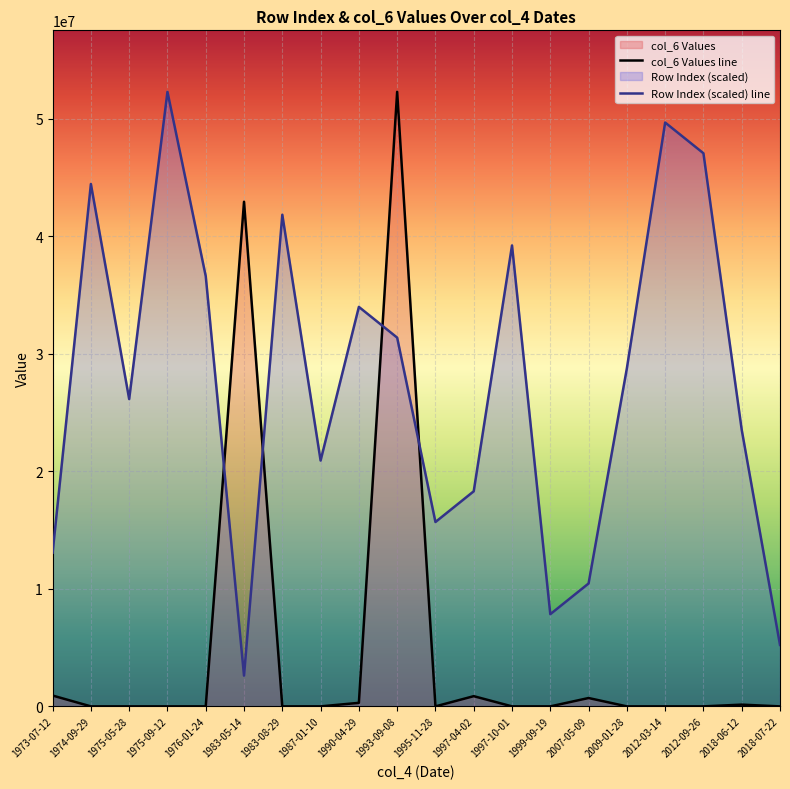

What is the difference between the highest and lowest values at 1997-04-02?

17439523.8